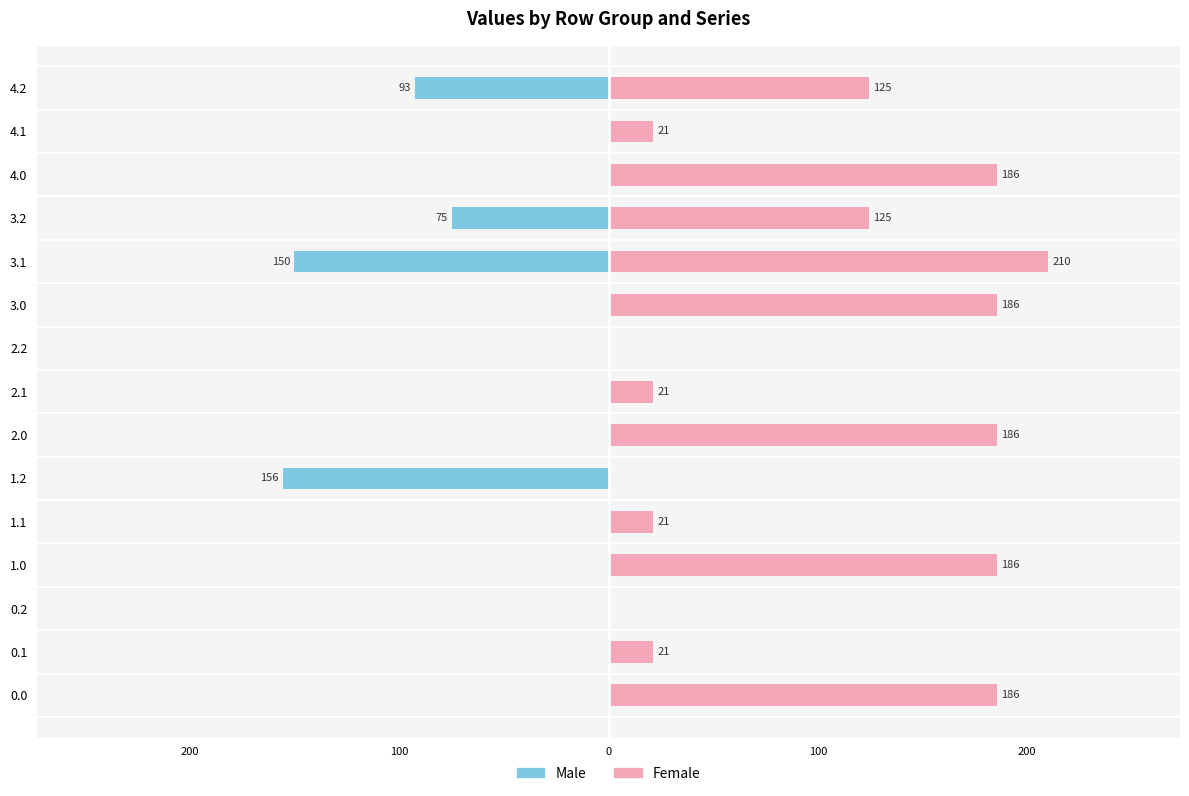

How many bars are there in each group?

2